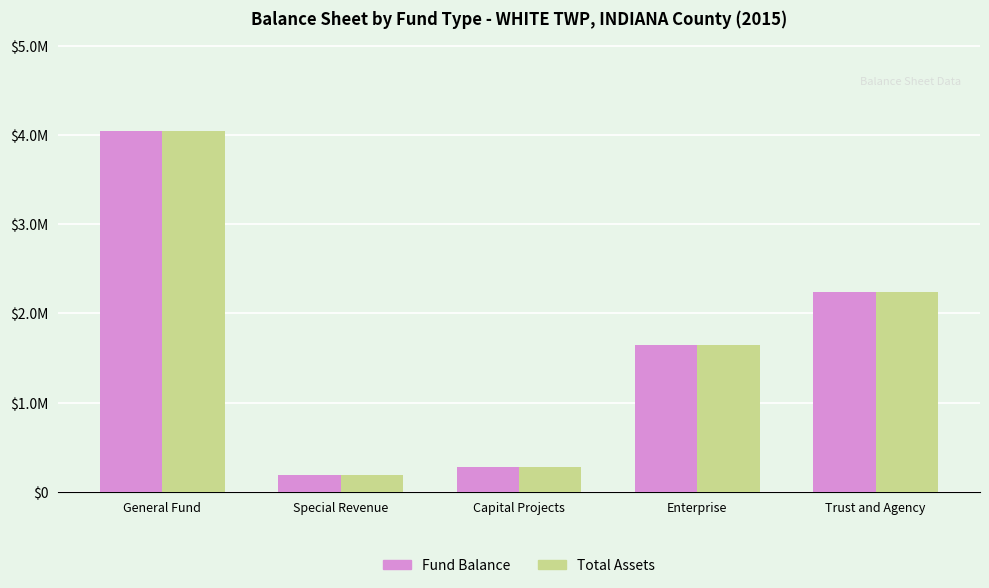

What is the label of the 1st bar from the left?

General Fund